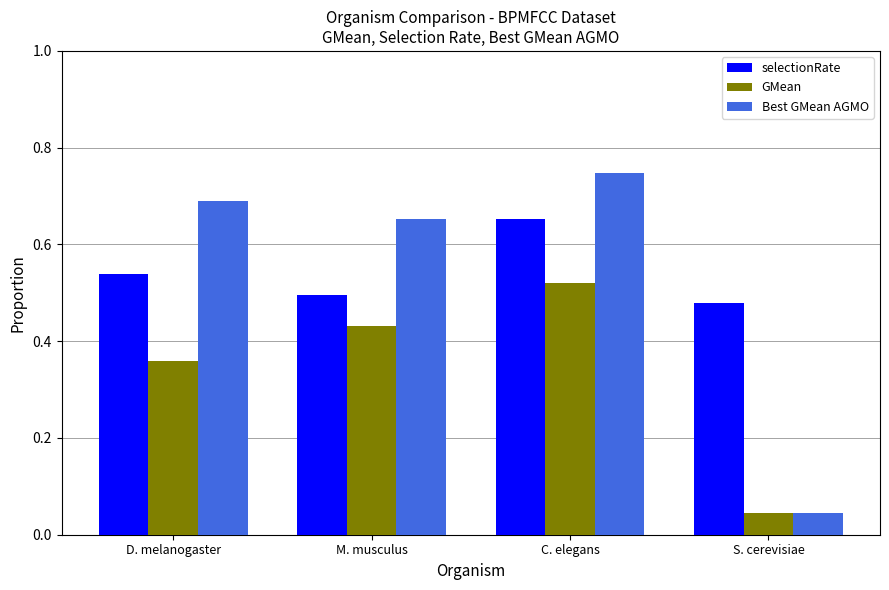

The selectionRate series shows 0.8 at M. musculus. True or false?

False